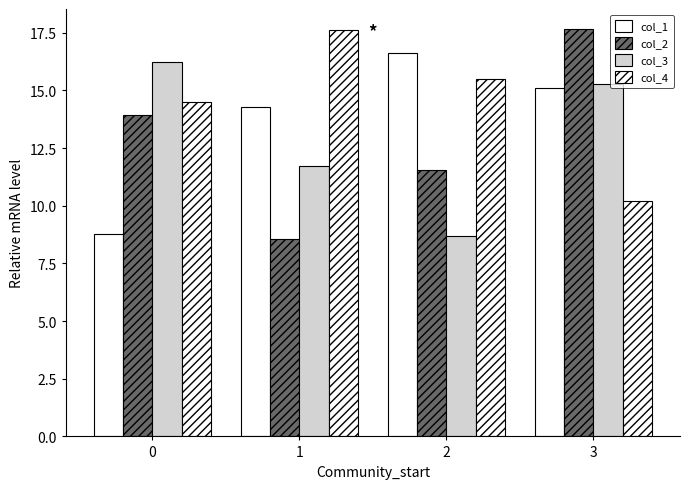

The col_2 series shows 9.3 at 0. True or false?

False